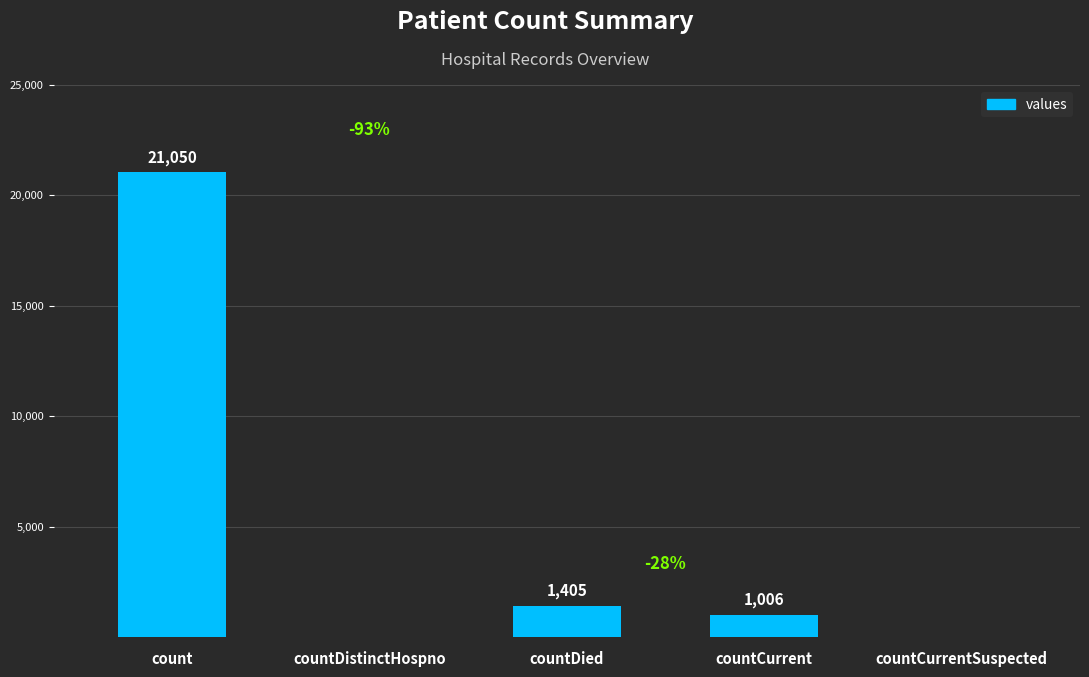

Reading right to left, transcribe all the data shown in this chart.

0	1006	1405	0	21050